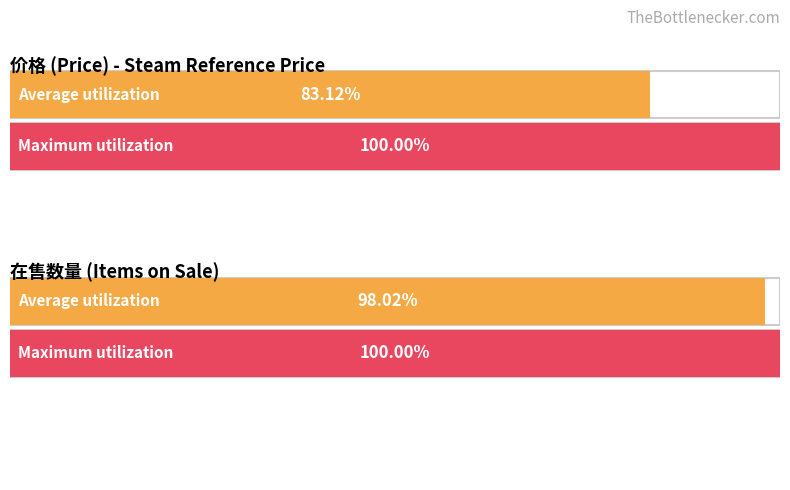

At 291, list the series in order from smallest to largest.

Average utilization, Maximum utilization